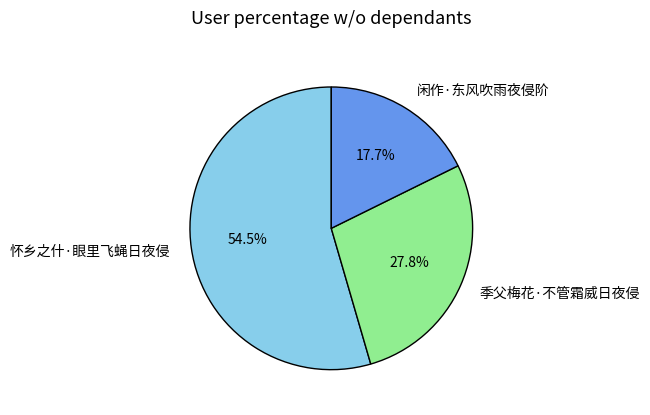

Which category accounts for the majority?

怀乡之什·眼里飞蝇日夜侵